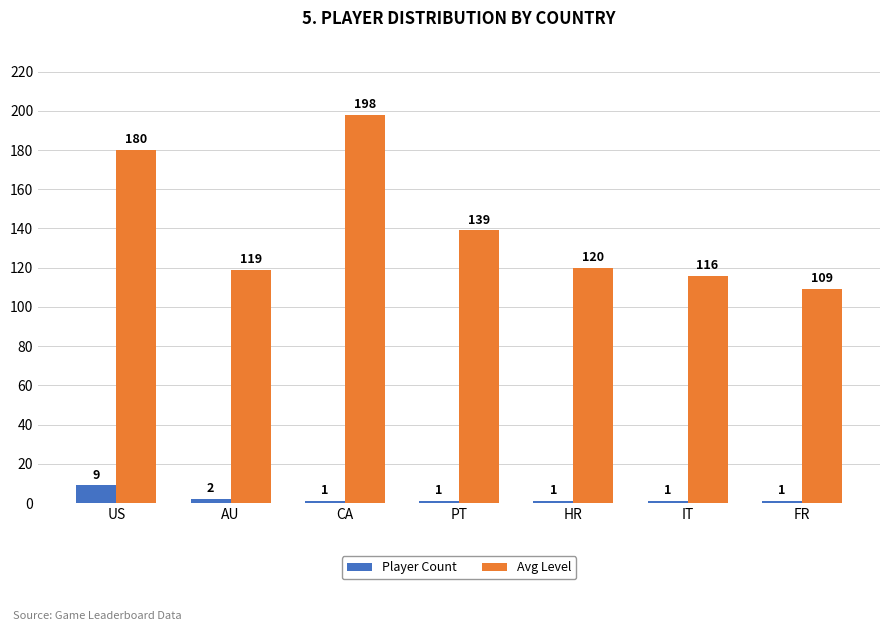

Reading left to right, extract all data points from this chart.

Player Count: US=9	AU=2	CA=1	PT=1	HR=1	IT=1	FR=1
Avg Level: US=180	AU=119	CA=198	PT=139	HR=120	IT=116	FR=109